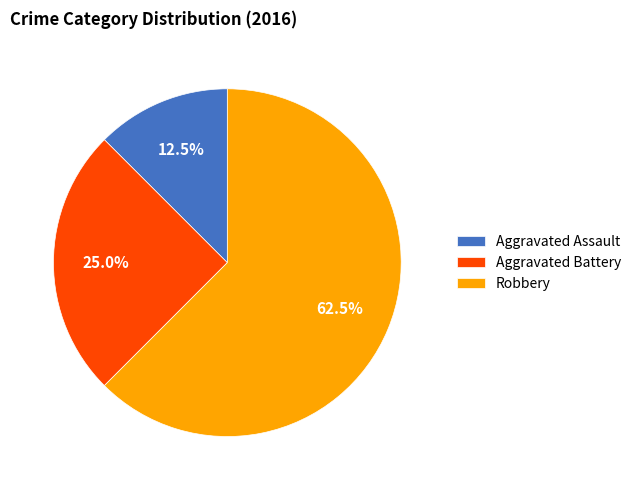

Does any single category account for the majority?

Yes